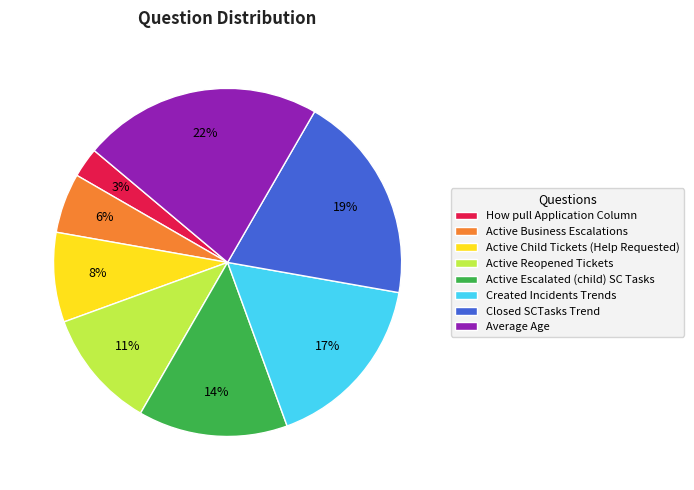

Approximately how many times larger is the value at Closed SCTasks Trend compared to Active Escalated (child) SC Tasks?

1.4